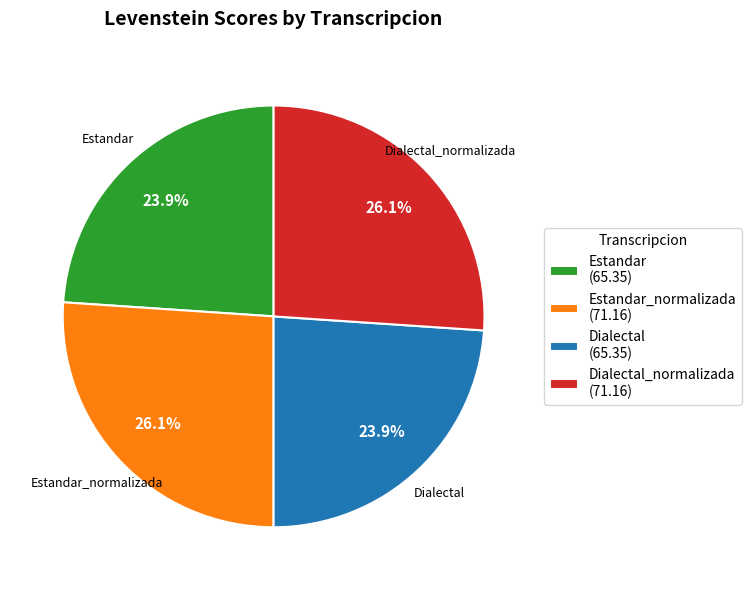

Approximately how many times larger is the value at Estandar_normalizada (71.16) compared to Dialectal_normalizada (71.16)?

1.0